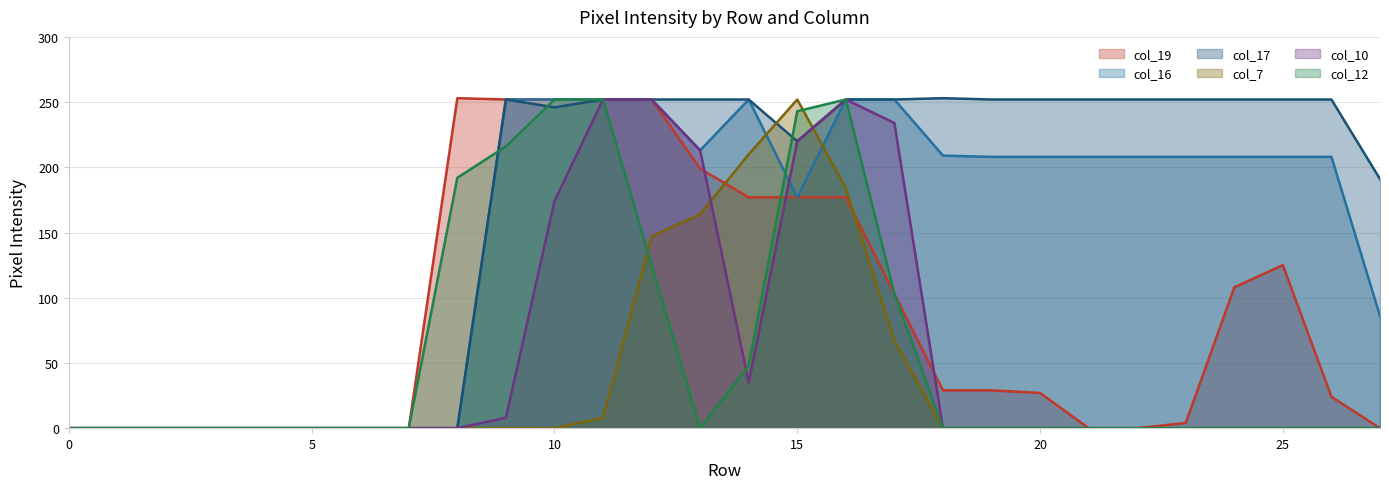

Reading left to right, extract all data points from this chart.

col_19: 0	0	0	0	0	0	0	0	253	252	252	252	252	199	177	177	177	103	29	29	27	0	0	4	108	125	24	0
col_16: 0	0	0	0	0	0	0	0	0	252	252	252	252	213	252	177	252	252	209	208	208	208	208	208	208	208	208	86
col_17: 0	0	0	0	0	0	0	0	0	252	246	252	252	252	252	220	252	252	253	252	252	252	252	252	252	252	252	191
col_7: 0	0	0	0	0	0	0	0	0	0	0	8	147	164	210	252	184	67	0	0	0	0	0	0	0	0	0	0
col_10: 0	0	0	0	0	0	0	0	0	8	174	252	252	213	35	220	252	234	0	0	0	0	0	0	0	0	0	0
col_12: 0	0	0	0	0	0	0	0	192	216	252	252	125	0	48	243	252	103	0	0	0	0	0	0	0	0	0	0